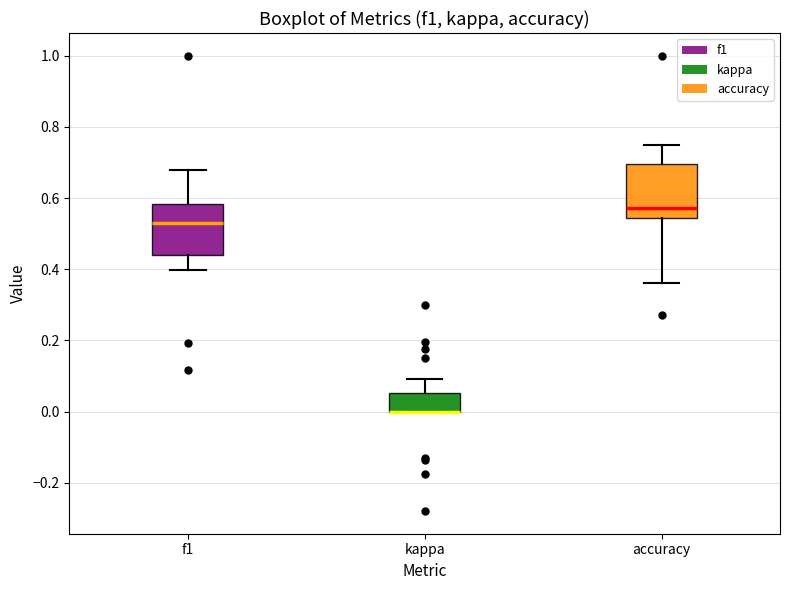

Reading left to right, transcribe this box plot: for each box, give where its median line is, the range the box spans, and where its two whiskers end, as read against the y-axis. The values are not printed on the chart, so give them approximately, as read against the axis.

f1: median 0.52, box 0.44 to 0.58, whiskers 0.40 to 0.68
kappa: median 0.00 (drawn on the box's lower edge), box 0.00 to 0.06, whiskers 0.00 to 0.10
accuracy: median 0.58, box 0.54 to 0.70, whiskers 0.36 to 0.76